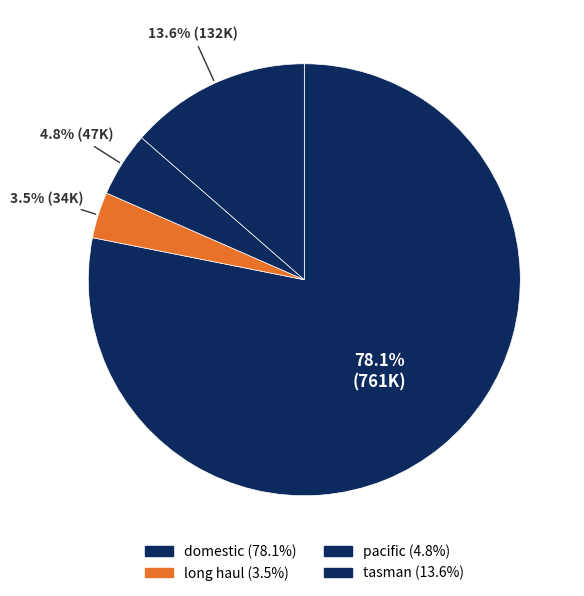

To the nearest percent, what portion does pacific represent?

5%